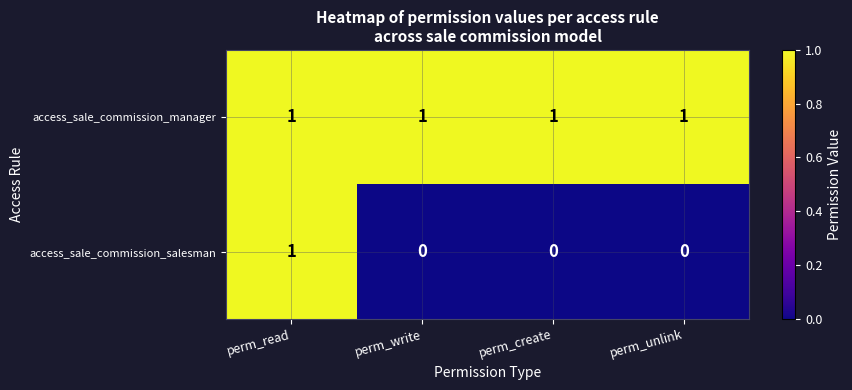

How many access_sale_commission_salesman values are between 0 and 1?

4